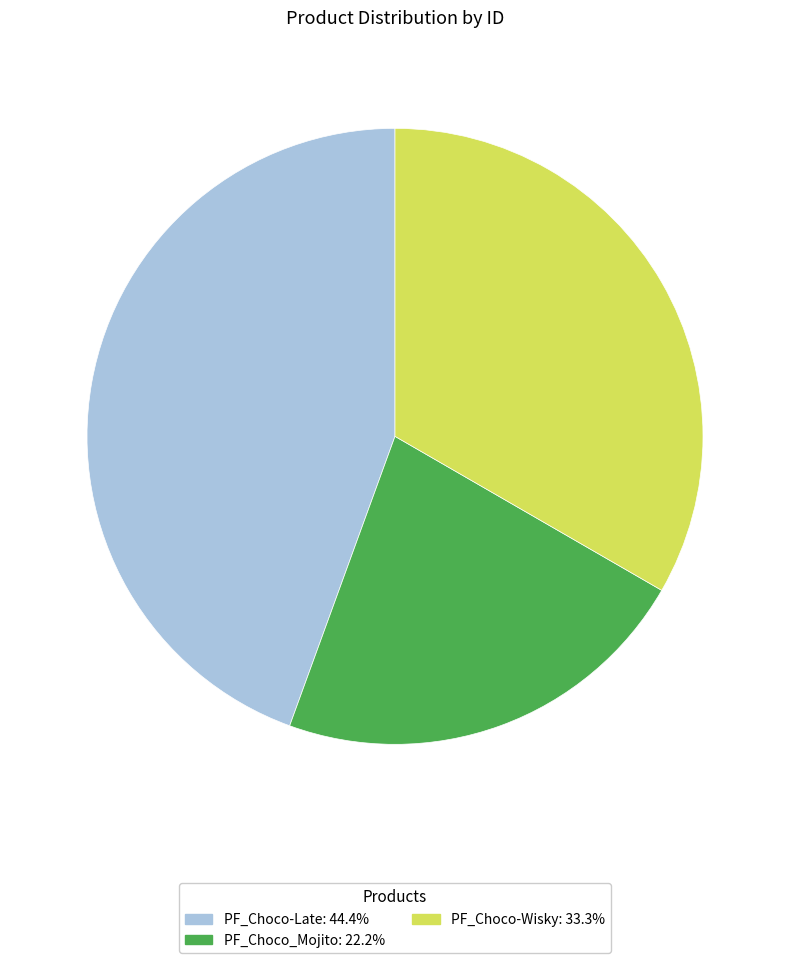

Does any single category account for the majority?

No